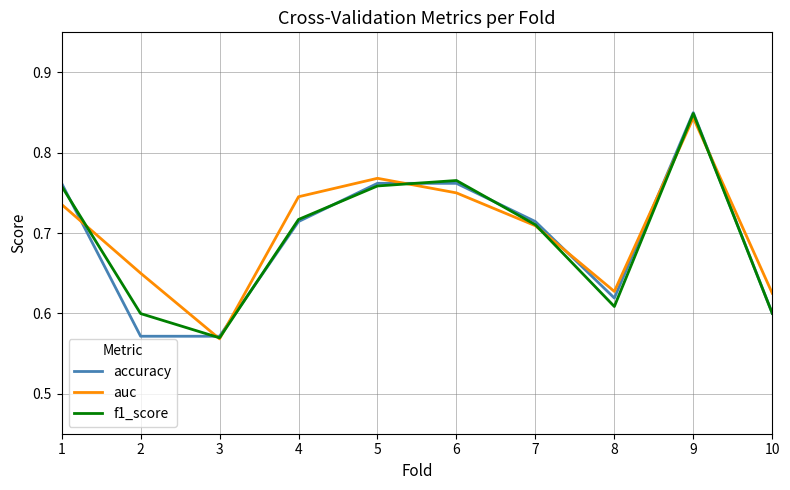

The f1_score series shows 0.4 at 1. True or false?

False